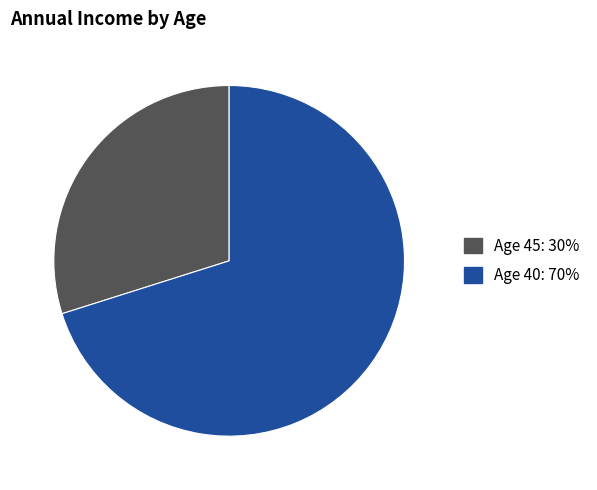

Is there any slice that represents more than half of the pie?

Yes